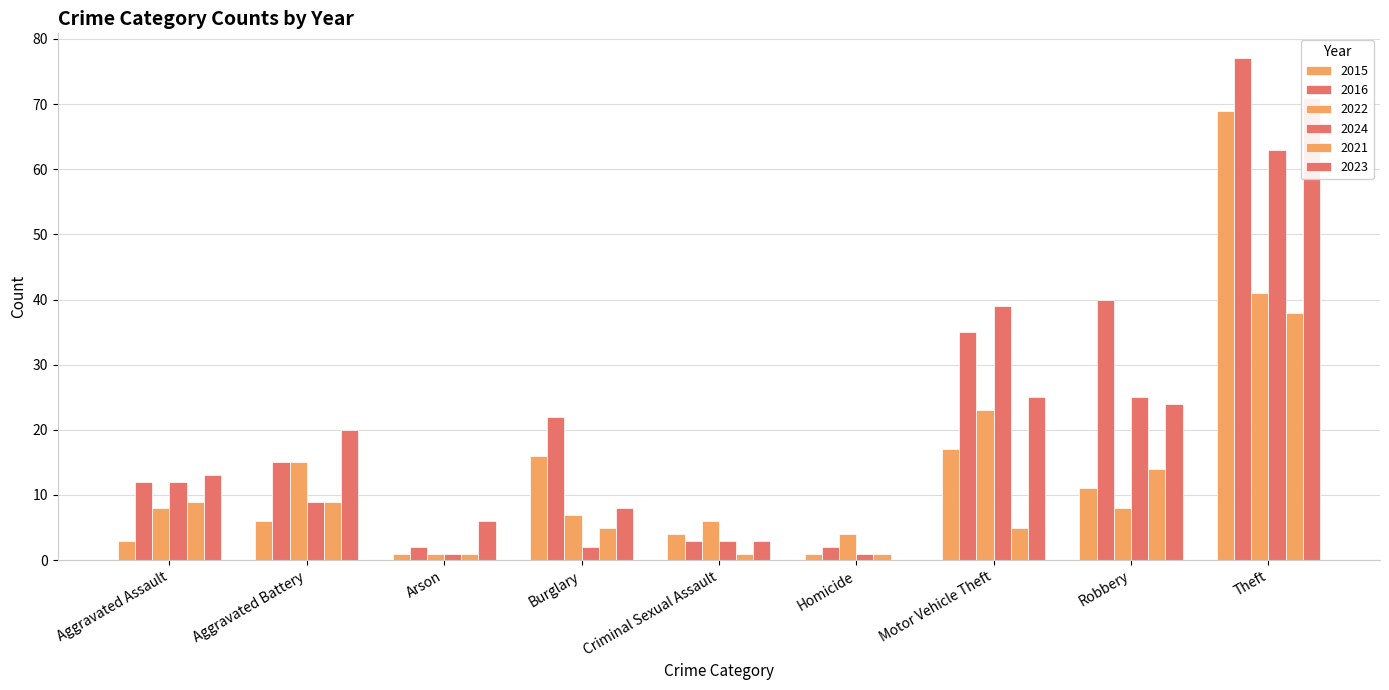

What is the difference between the highest and lowest values at Aggravated Assault?

10